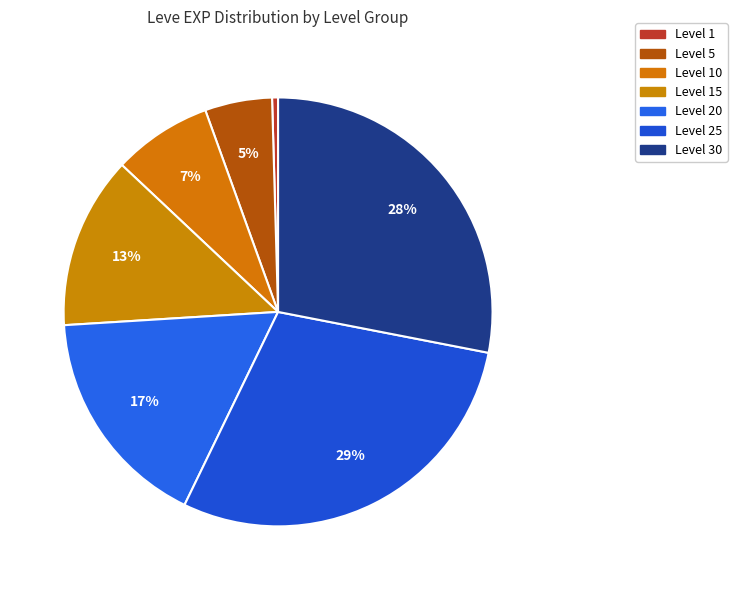

How many slices are in this pie chart?

7